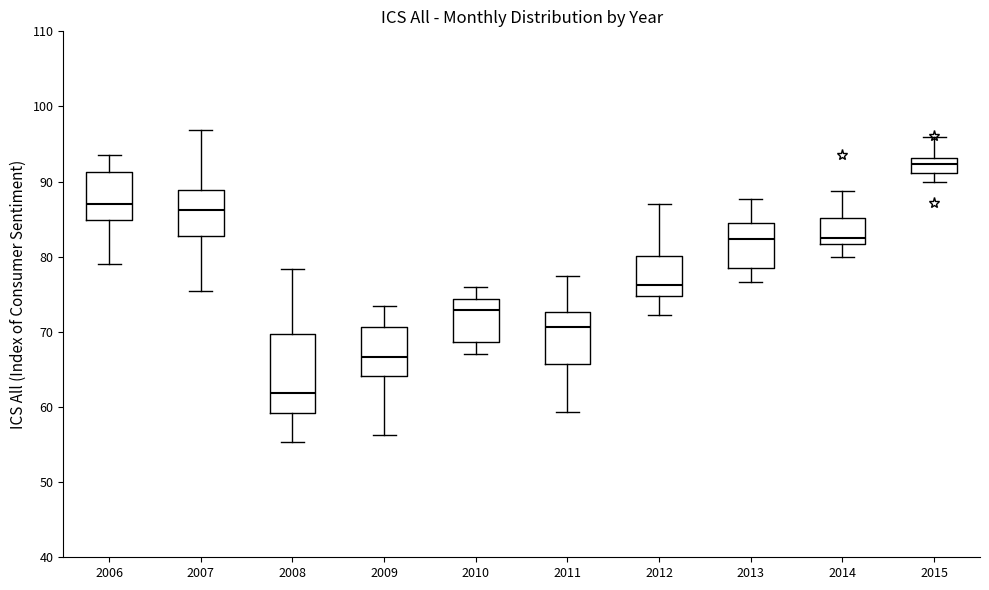

Which box has the highest median line?

2015